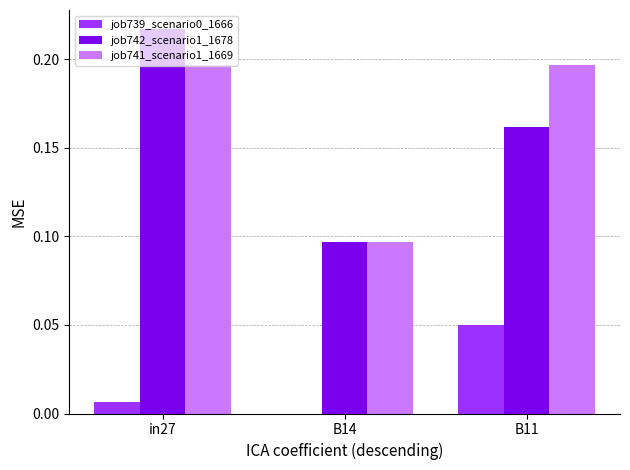

At which category does the chart reach its peak across all series?

in27